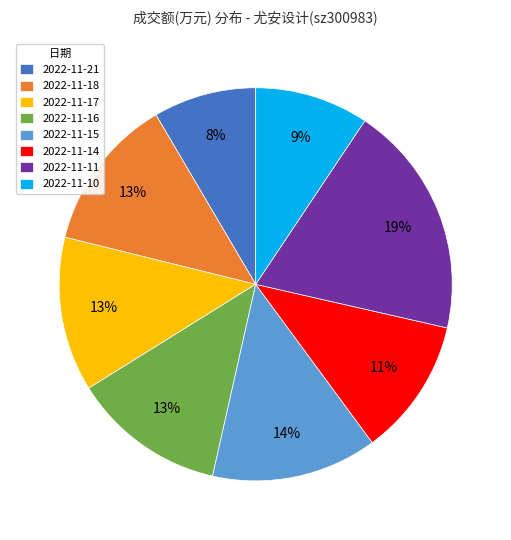

Does any single category account for the majority?

No